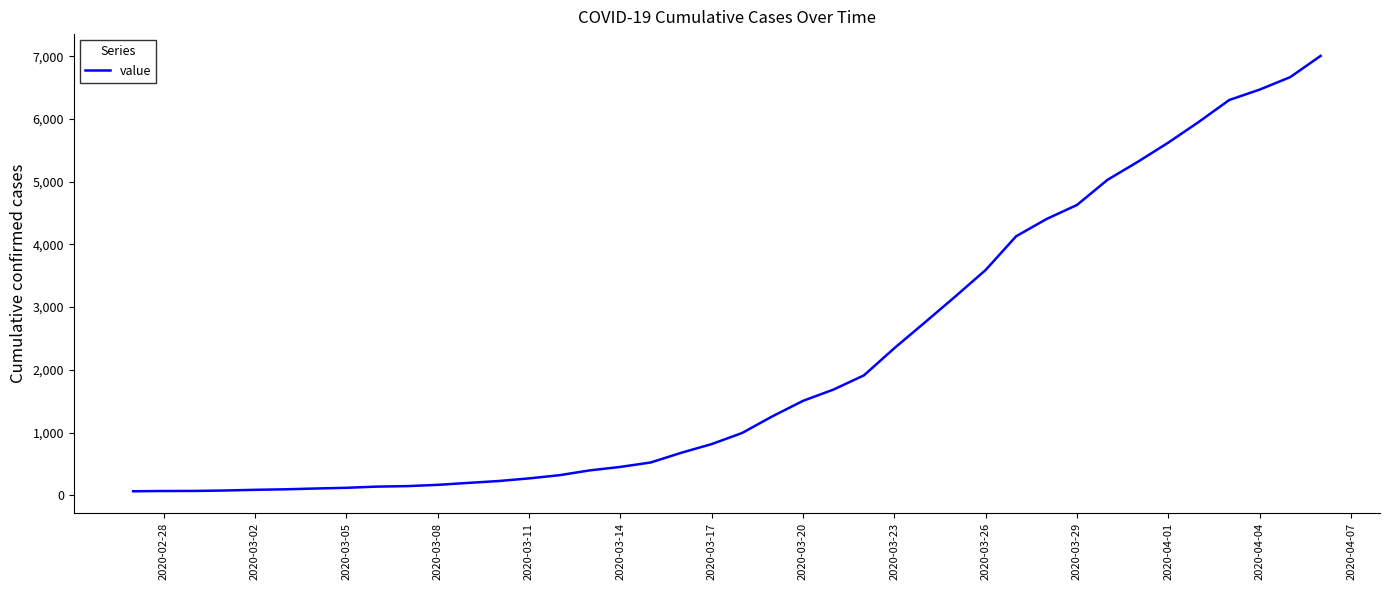

What is the greatest value displayed?

7005